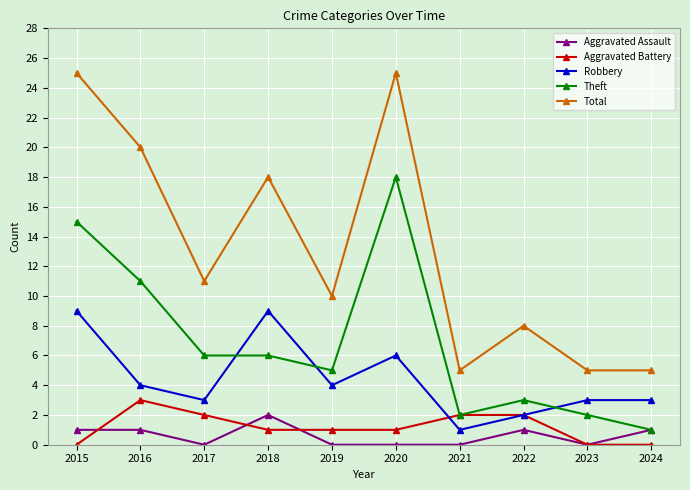

Reading right to left, extract all data points from this chart.

Aggravated Assault: 2024=1	2023=0	2022=1	2021=0	2020=0	2019=0	2018=2	2017=0	2016=1	2015=1
Aggravated Battery: 2024=0	2023=0	2022=2	2021=2	2020=1	2019=1	2018=1	2017=2	2016=3	2015=0
Robbery: 2024=3	2023=3	2022=2	2021=1	2020=6	2019=4	2018=9	2017=3	2016=4	2015=9
Theft: 2024=1	2023=2	2022=3	2021=2	2020=18	2019=5	2018=6	2017=6	2016=11	2015=15
Total: 2024=5	2023=5	2022=8	2021=5	2020=25	2019=10	2018=18	2017=11	2016=20	2015=25